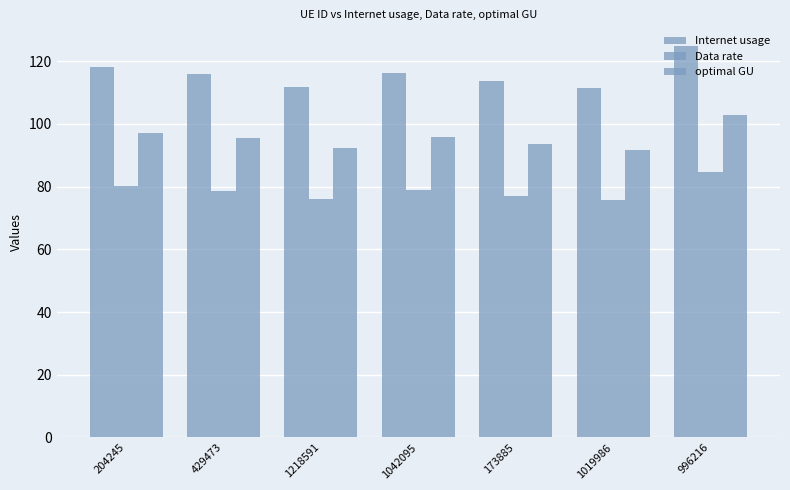

Which series changed the most between 204245 and 173885?

Internet usage